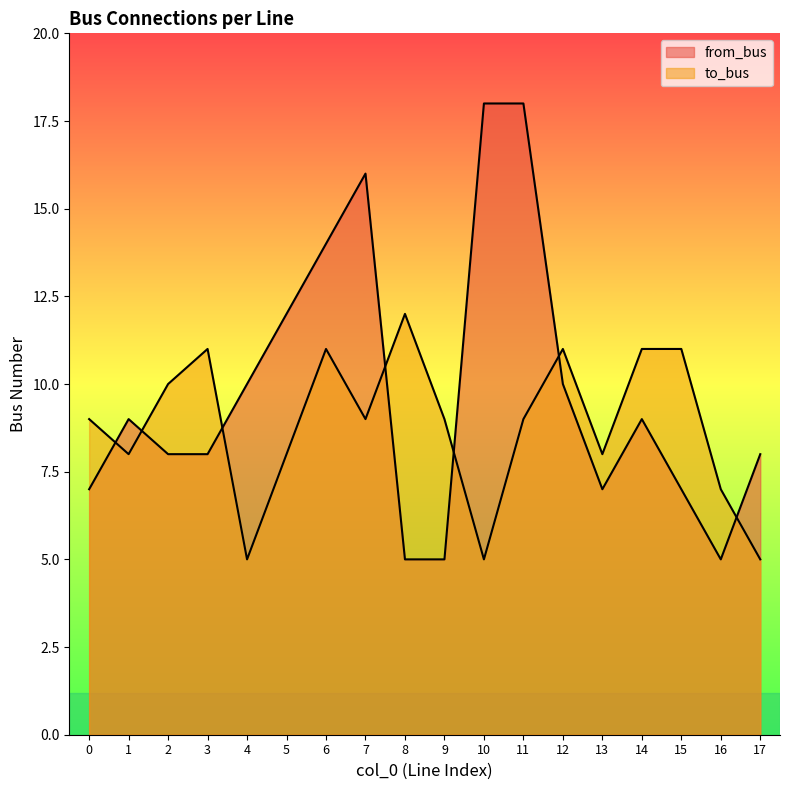

Count the to_bus values in the range 8 to 11.

13